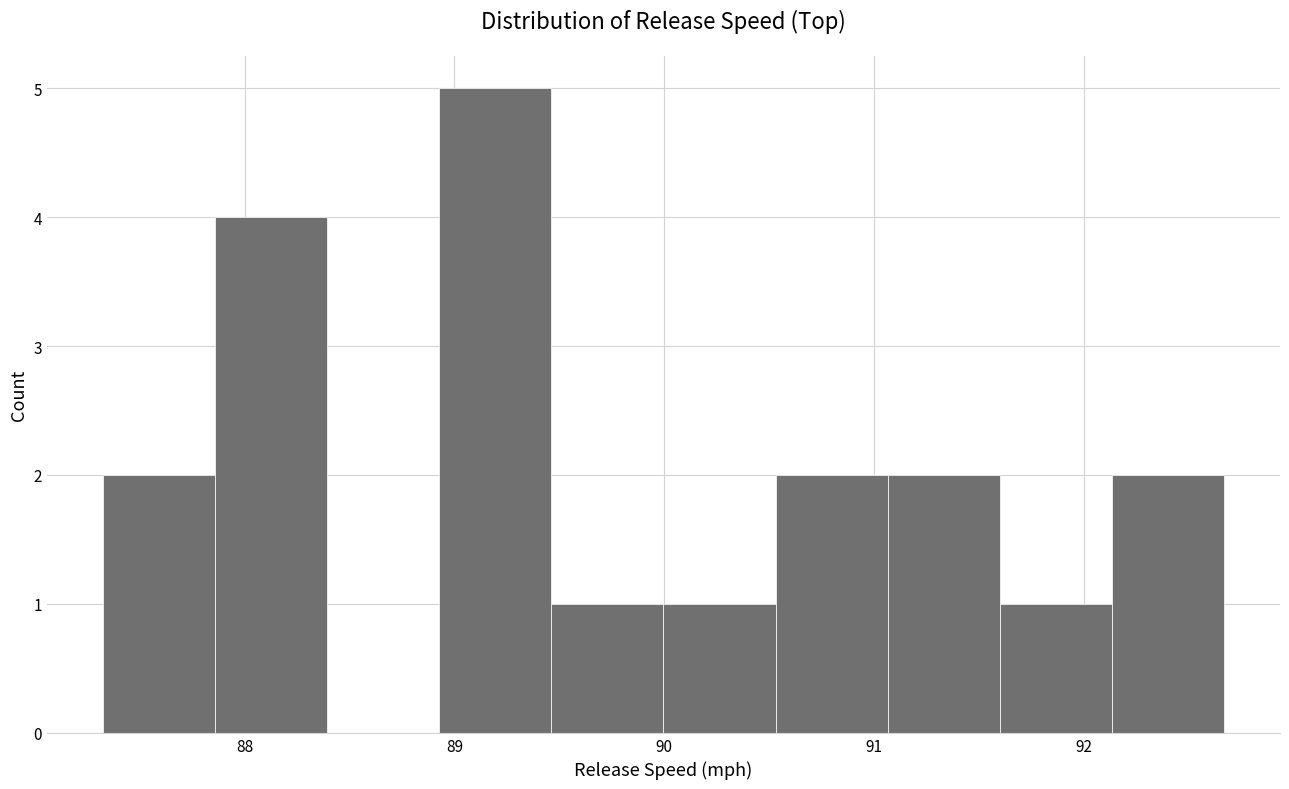

Reading left to right, list every bar in this chart as the range it spans on the x-axis followed by its height. Neither the bar edges nor the heights are printed on the chart, so give them approximately, as read against the axes.

87.3 to 87.9: 2
87.9 to 88.4: 4
88.4 to 88.9: 0
88.9 to 89.5: 5
89.5 to 90.0: 1
90.0 to 90.5: 1
90.5 to 91.1: 2
91.1 to 91.6: 2
91.6 to 92.1: 1
92.1 to 92.7: 2